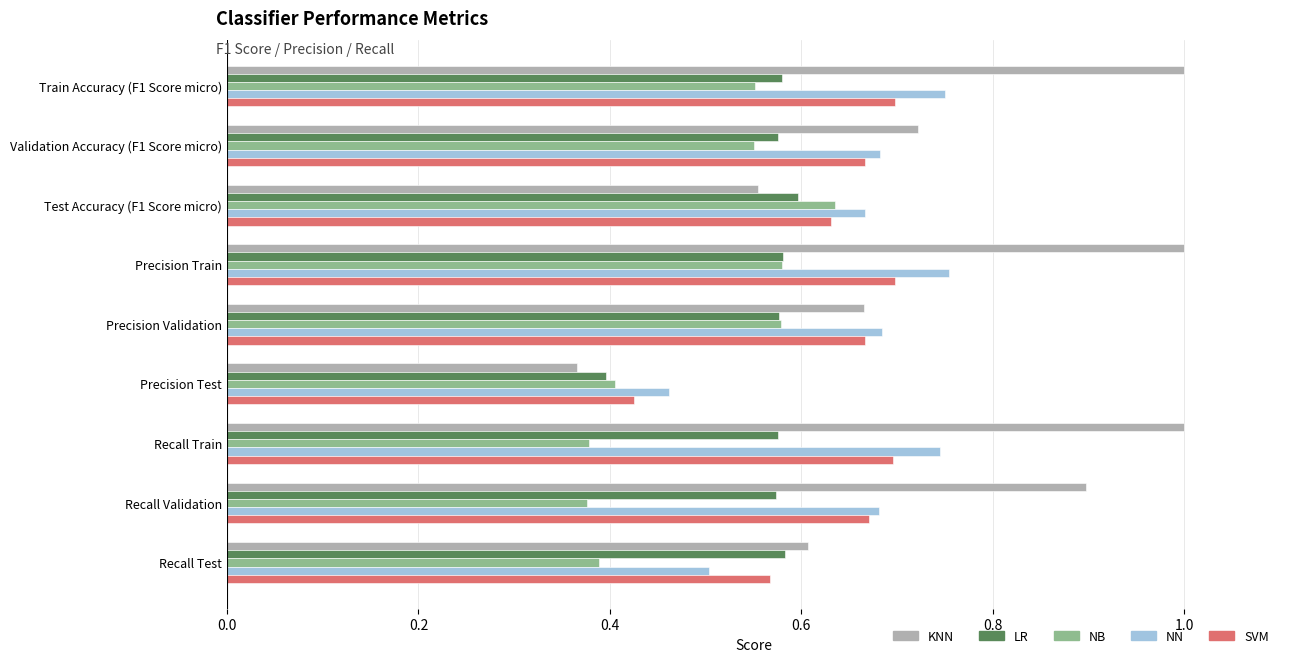

Which series changed the most between Train Accuracy (F1 Score micro) and Test Accuracy (F1 Score micro)?

KNN